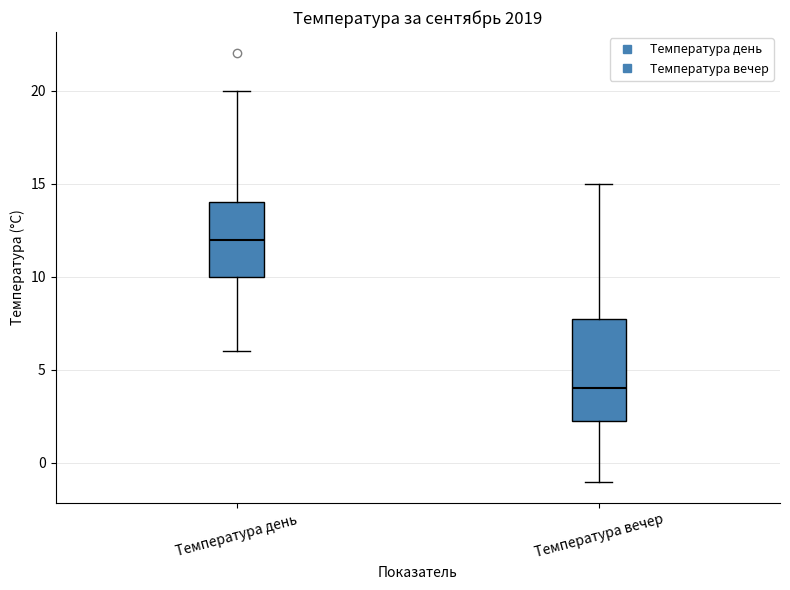

Reading left to right, read every box against the y-axis: the position of its median line, the range the box covers, and the ends of its whiskers. The values are not printed on the chart, so give them approximately, as read against the axis.

Температура день: median 12.0, box 10.0 to 14.0, whiskers 6.0 to 20.0
Температура вечер: median 4.0, box 2.5 to 8.0, whiskers -1.0 to 15.0